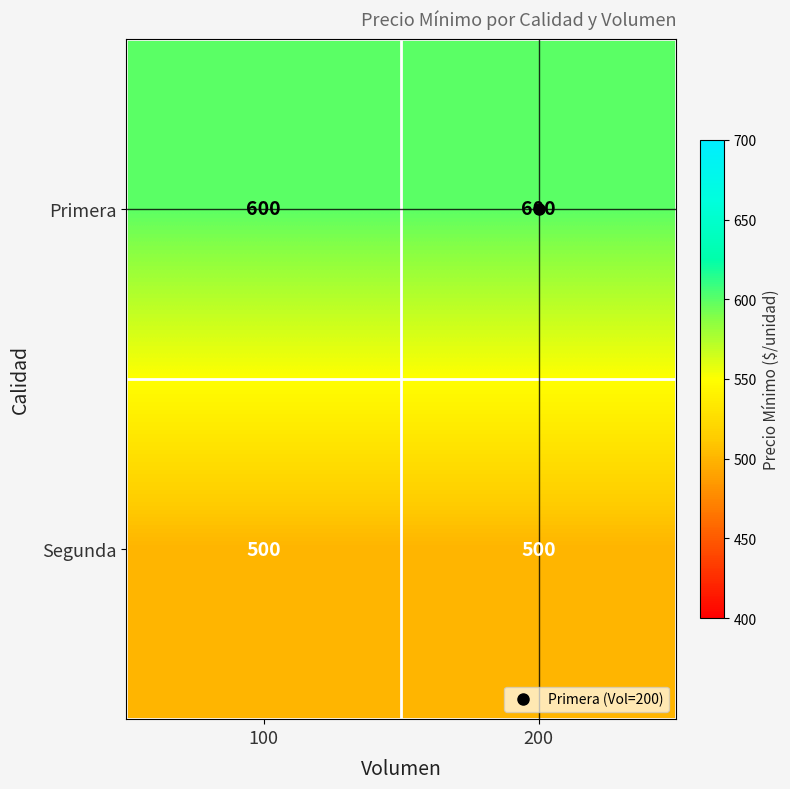

What is the maximum value shown in the chart?

600